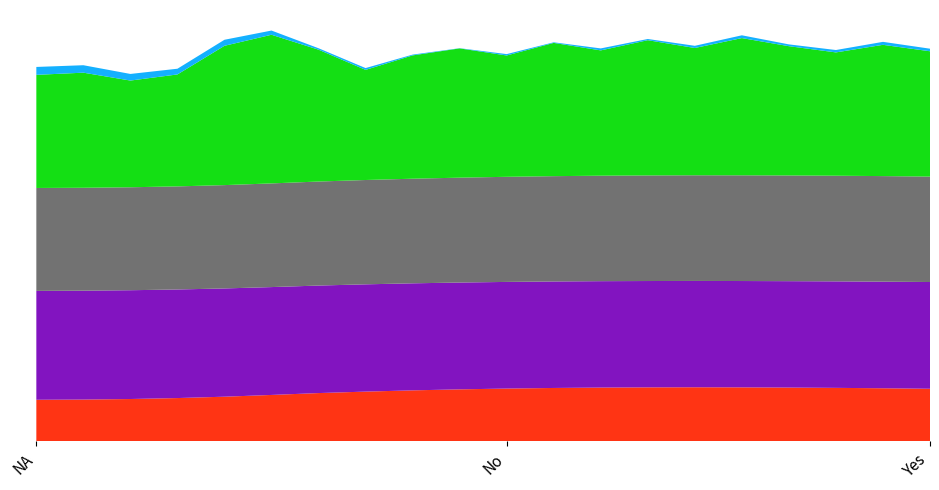

Reading right to left, transcribe all the data shown in this chart.

col_2: 0.95=2.6	0.9=2.7	0.85=2.7	0.8=2.7	0.75=2.7	0.7=2.7	0.65=2.7	0.6=2.7	0.55=2.7	0.5=2.7	0.45=2.6	0.4=2.6	0.35=2.5	0.3=2.4	0.25=2.3	0.2=2.3	0.15=2.2	0.1=2.1	0.05=2.1	0.0=2.1
col_3: 0.95=5.4	0.9=5.4	0.85=5.4	0.8=5.3	0.75=5.3	0.7=5.3	0.65=5.3	0.6=5.3	0.55=5.4	0.5=5.4	0.45=5.4	0.4=5.4	0.35=5.4	0.3=5.4	0.25=5.4	0.2=5.4	0.15=5.5	0.1=5.5	0.05=5.5	0.0=5.5
col_4: 0.95=5.3	0.9=5.3	0.85=5.3	0.8=5.3	0.75=5.3	0.7=5.3	0.65=5.3	0.6=5.3	0.55=5.3	0.5=5.3	0.45=5.3	0.4=5.3	0.35=5.2	0.3=5.2	0.25=5.2	0.2=5.2	0.15=5.2	0.1=5.2	0.05=5.2	0.0=5.2
col_5: 0.95=6.3	0.9=6.6	0.85=6.2	0.8=6.5	0.75=6.9	0.7=6.4	0.65=6.8	0.6=6.3	0.55=6.7	0.5=6.1	0.45=6.5	0.4=6.2	0.35=5.5	0.3=6.6	0.25=7.5	0.2=7.0	0.15=5.6	0.1=5.4	0.05=5.8	0.0=5.7
col_6: 0.95=-0.8	0.9=-0.7	0.85=-0.8	0.8=-0.8	0.75=-0.8	0.7=-0.8	0.65=-0.8	0.6=-0.8	0.55=-0.9	0.5=-0.8	0.45=-0.9	0.4=-0.8	0.35=-0.8	0.3=-0.8	0.25=-0.7	0.2=-0.6	0.15=-0.6	0.1=-0.6	0.05=-0.5	0.0=-0.5